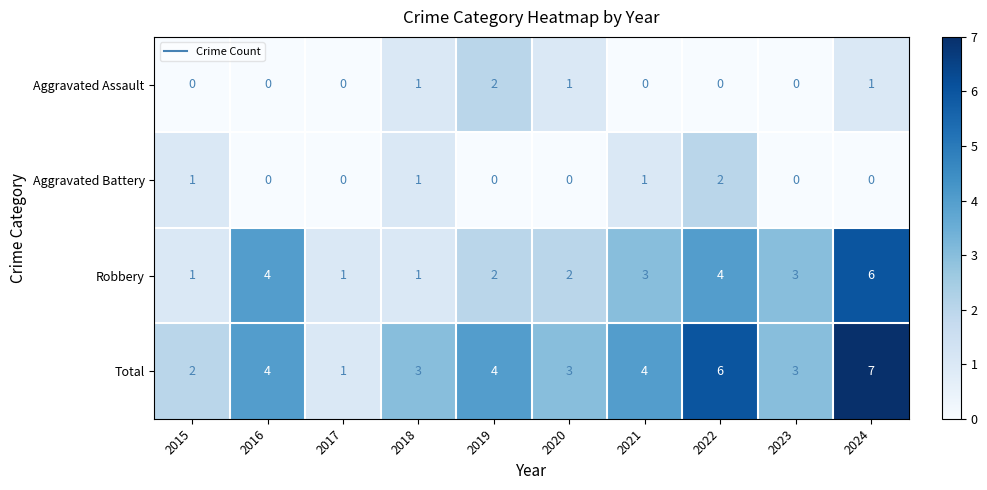

How many Robbery values are between 1 and 4?

9